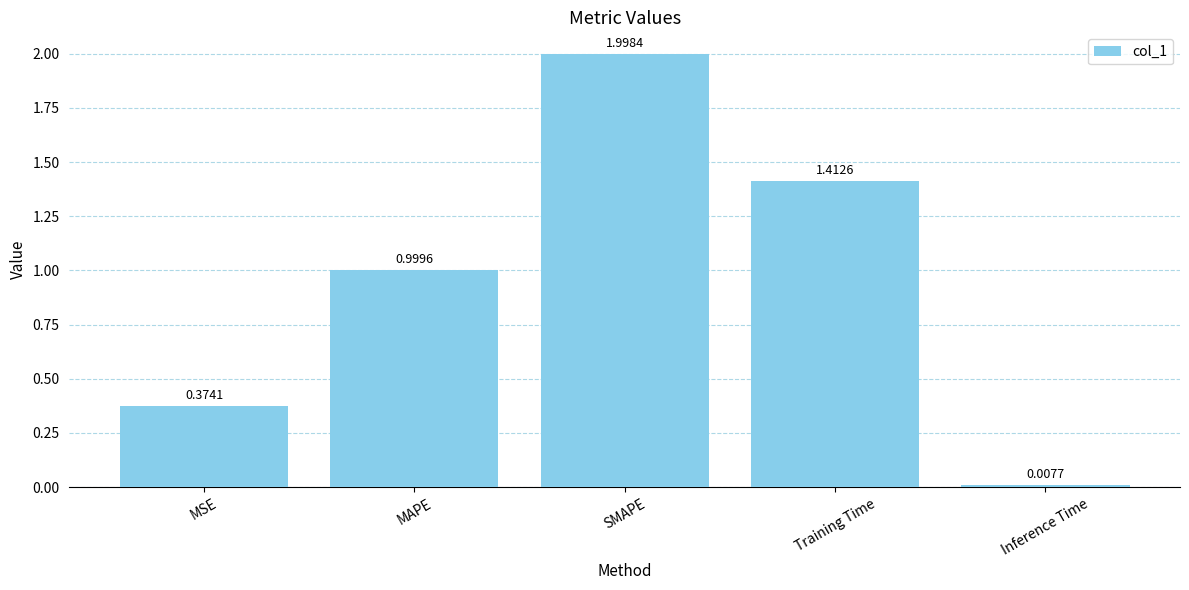

Rank the categories by value from highest to lowest.

SMAPE, Training Time, MAPE, MSE, Inference Time